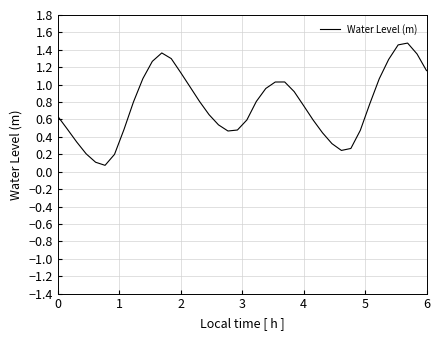

Reading left to right, extract all data points from this chart.

0.6	0.5	0.3	0.2	0.1	0.1	0.2	0.5	0.8	1.1	1.3	1.4	1.3	1.1	1.0	0.8	0.7	0.5	0.5	0.5	0.6	0.8	1.0	1.0	1.0	0.9	0.8	0.6	0.4	0.3	0.2	0.3	0.5	0.8	1.1	1.3	1.5	1.5	1.4	1.2